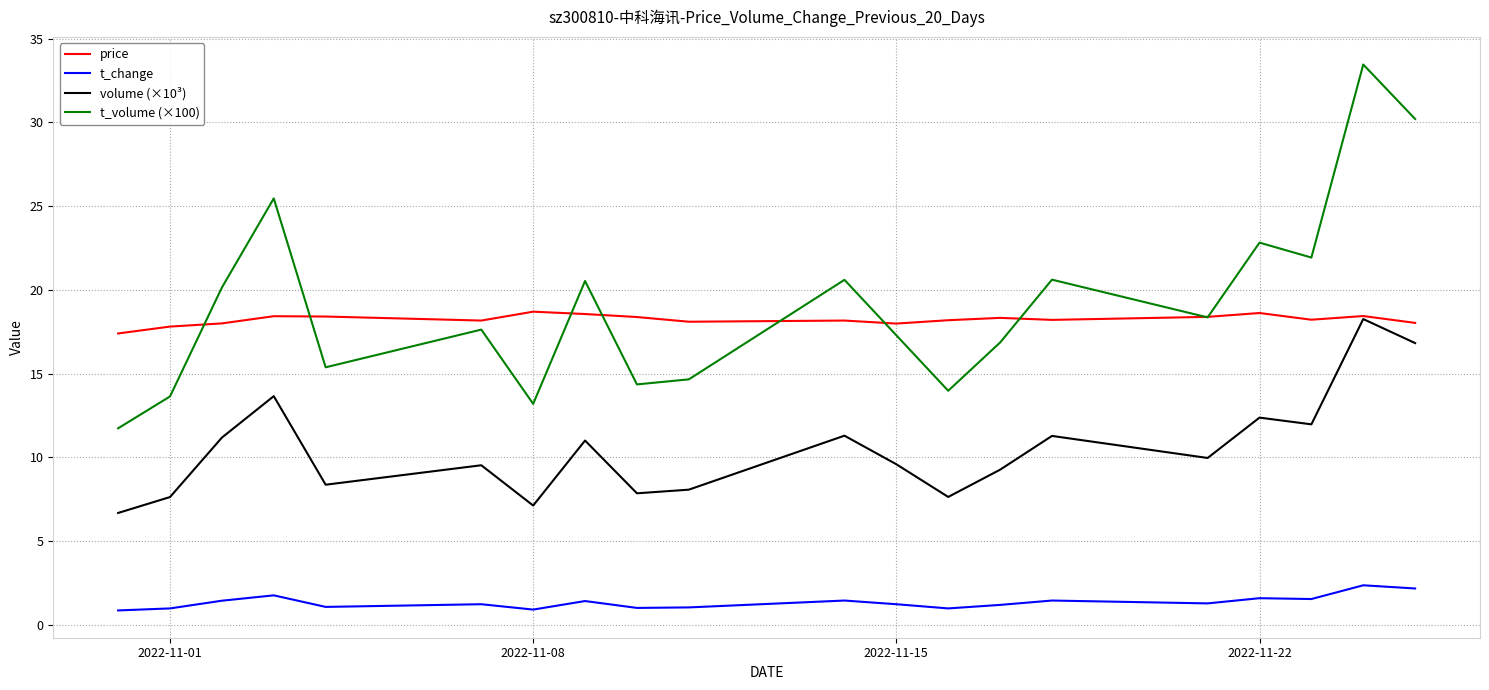

What is the maximum value shown in the chart?

33.5